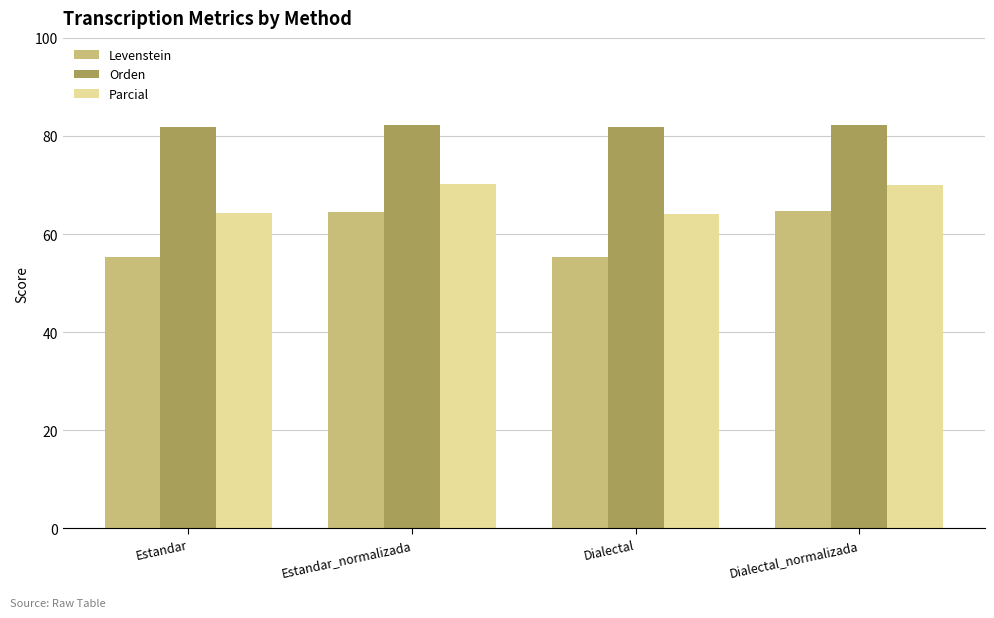

Read the Levenstein value at Estandar_normalizada.

64.6